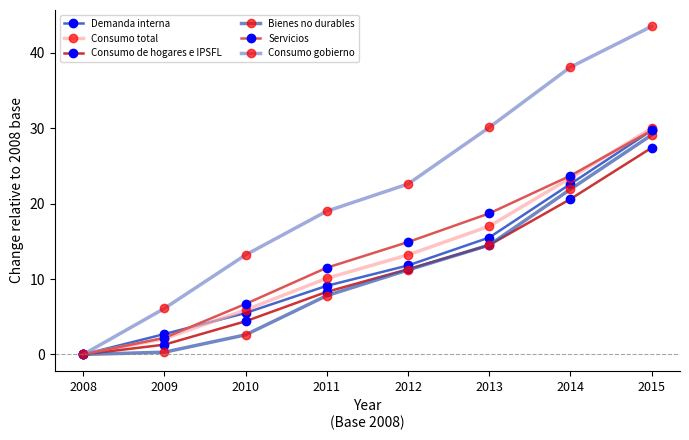

At 2010, list the series in order from largest to smallest.

Consumo gobierno, Servicios, Consumo total, Demanda interna, Consumo de hogares e IPSFL, Bienes no durables